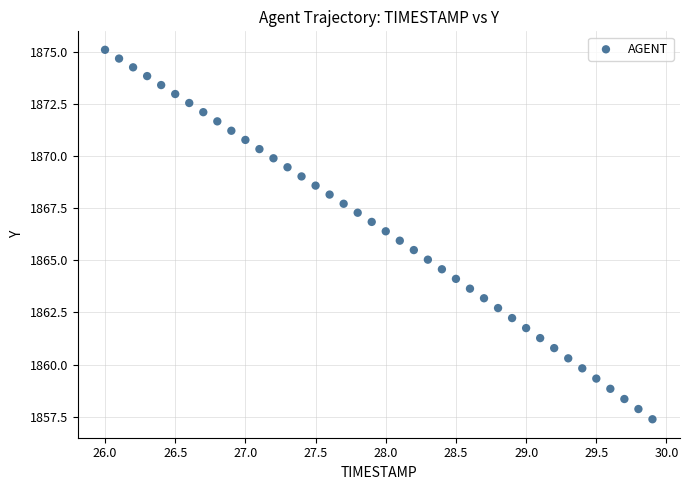

What is the range of X values (max minus min)?

3.9